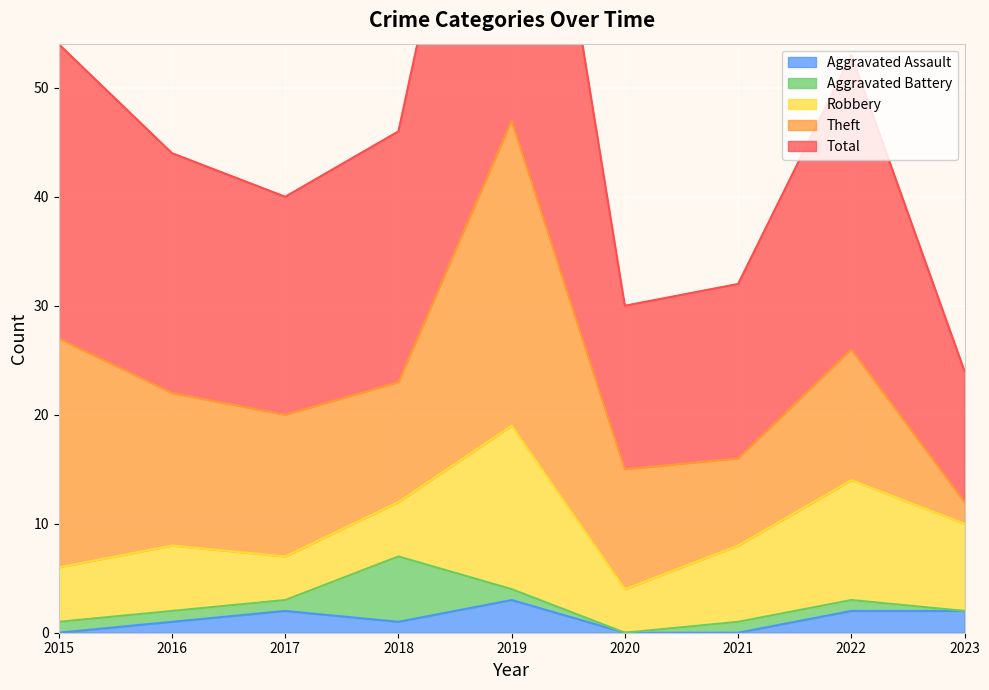

What is the difference between the Total values at 2023 and 2020?

3